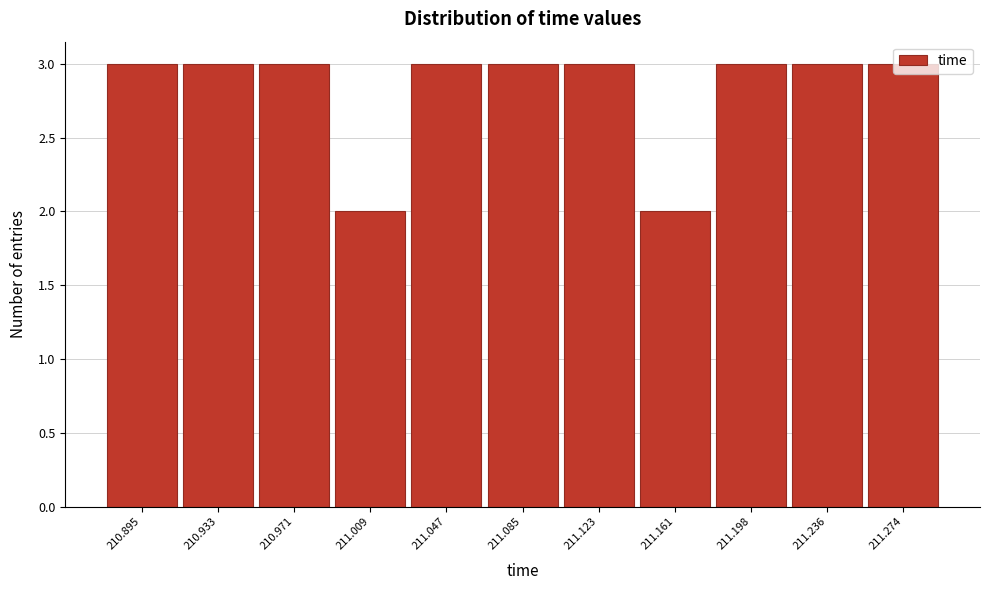

What is the ratio of the value at 210.895 to the value at 211.236?

1.0